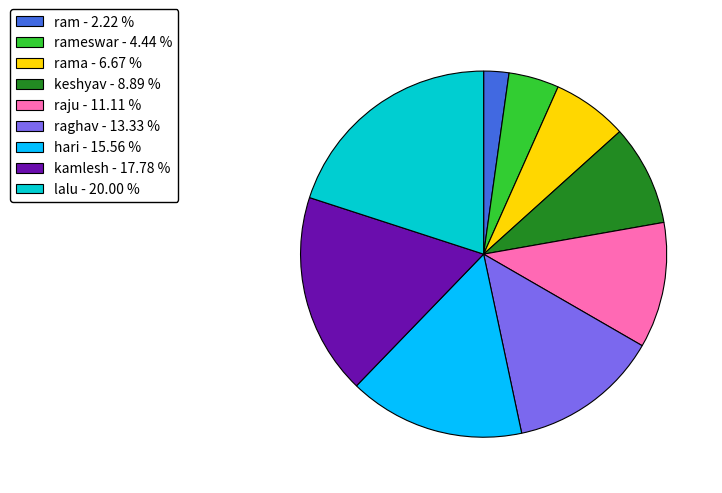

Which has a higher value, rama - 6.67 % or rameswar - 4.44 %?

rama - 6.67 %